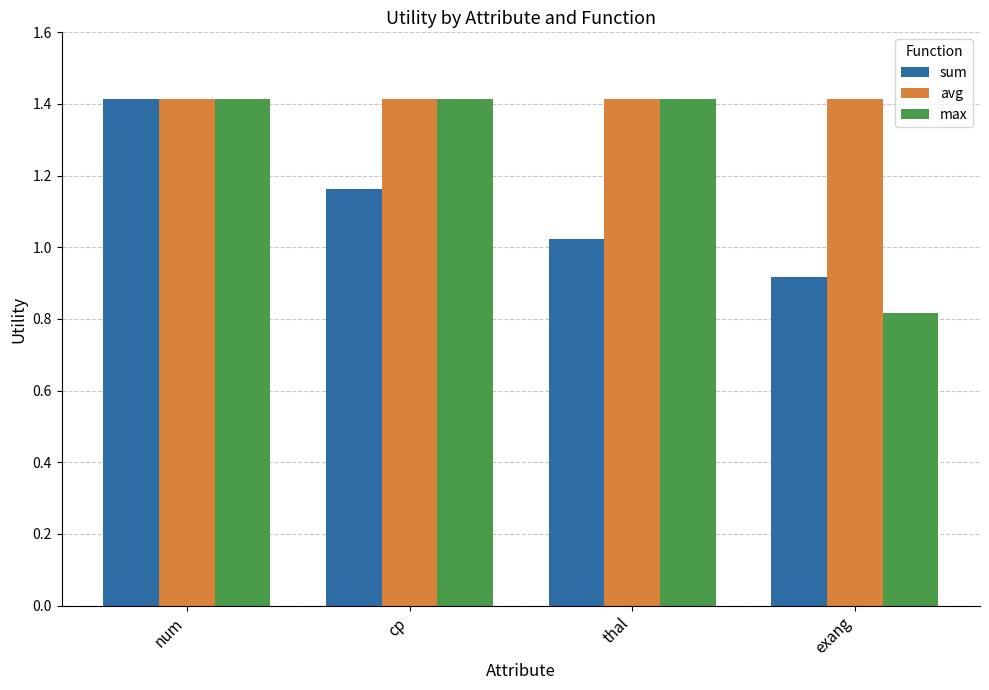

List the series in order of their overall mean, lowest first.

sum, max, avg